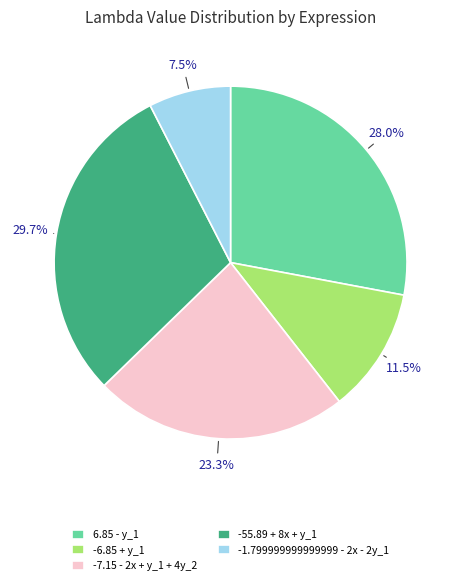

How many slices are in this pie chart?

5